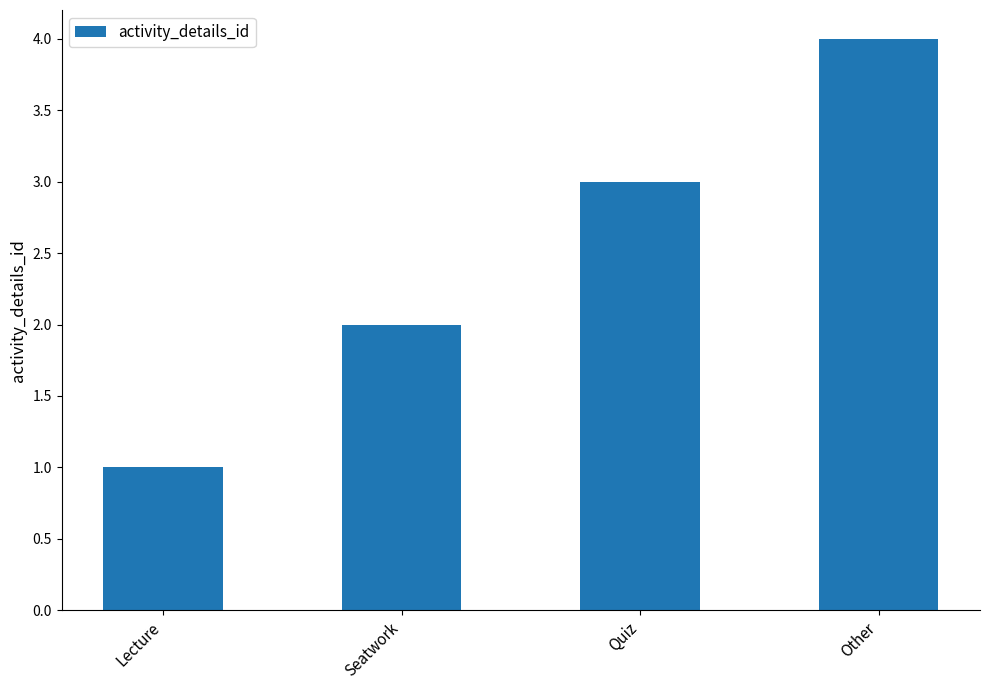

What is the change in value from Lecture to Other?

+3